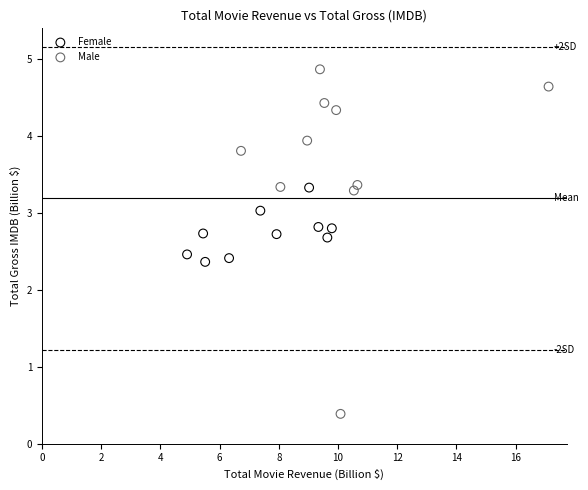

Which series contains the lowest Y value?

Male